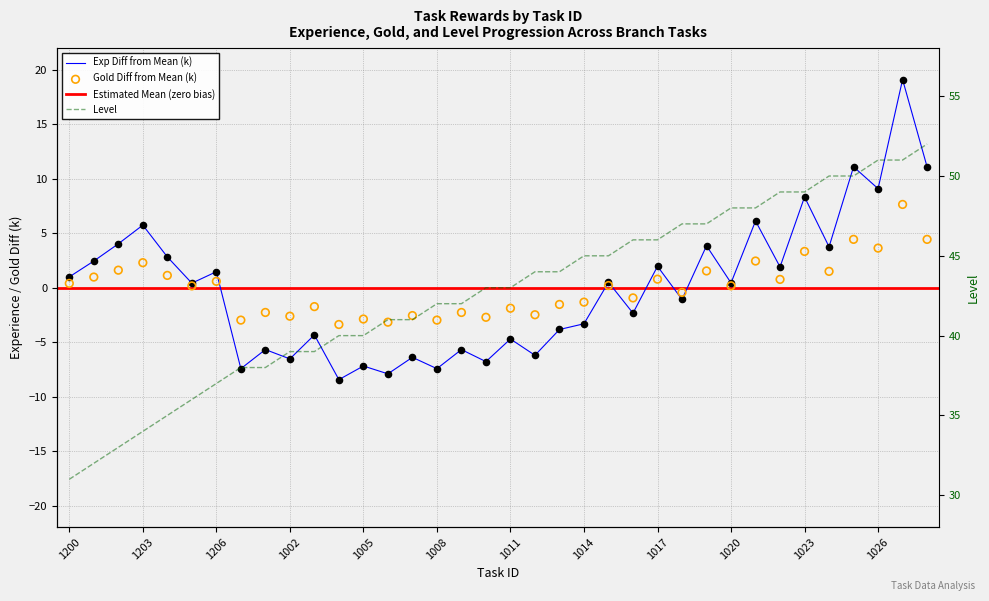

Which series has the widest spread of Y values?

exp